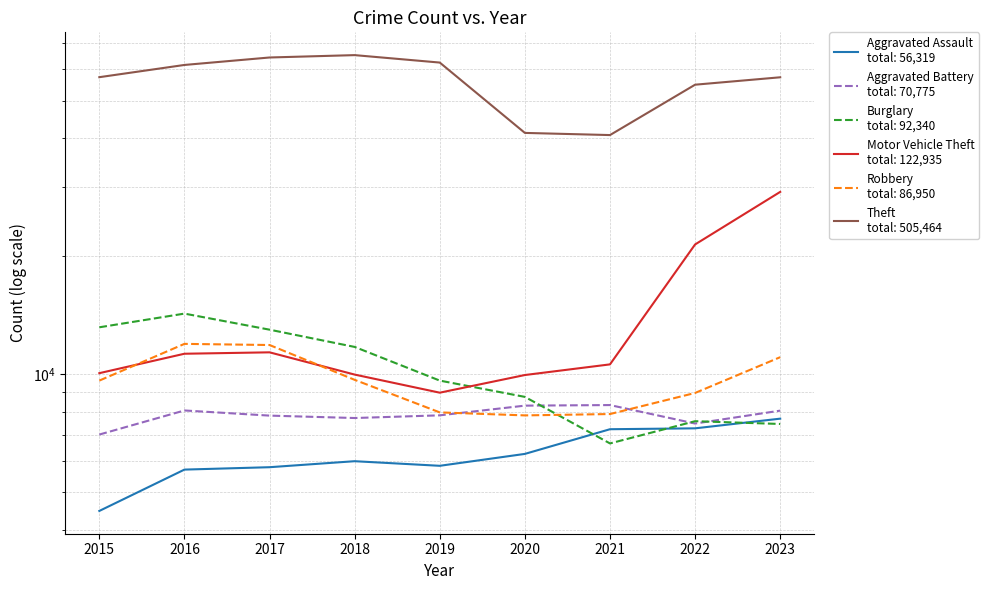

List the series in order of their peak value, highest first.

Theft, Motor Vehicle Theft, Burglary, Robbery, Aggravated Battery, Aggravated Assault